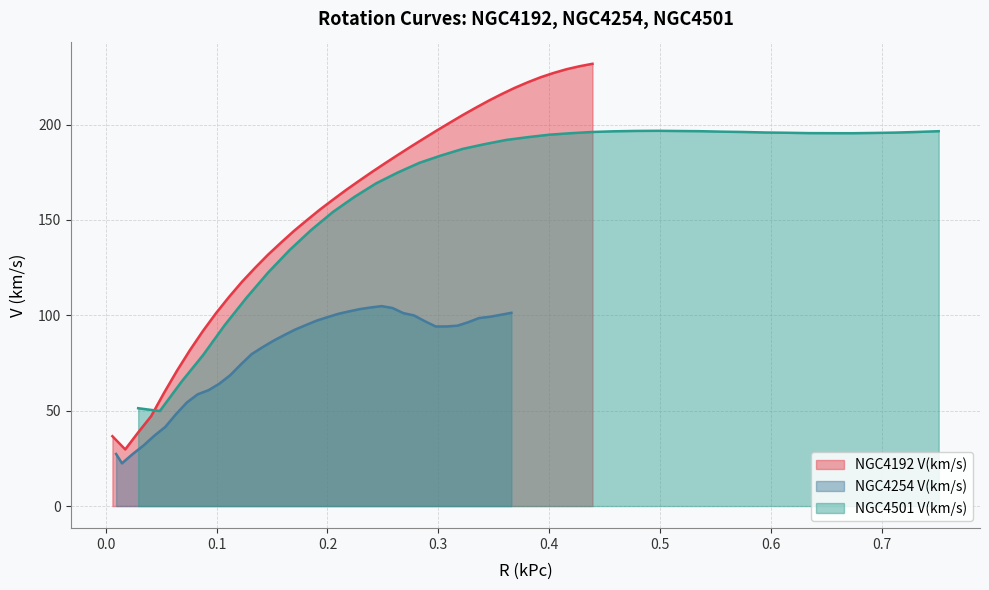

What is the minimum value for NGC4254 V(km/s)?

22.4